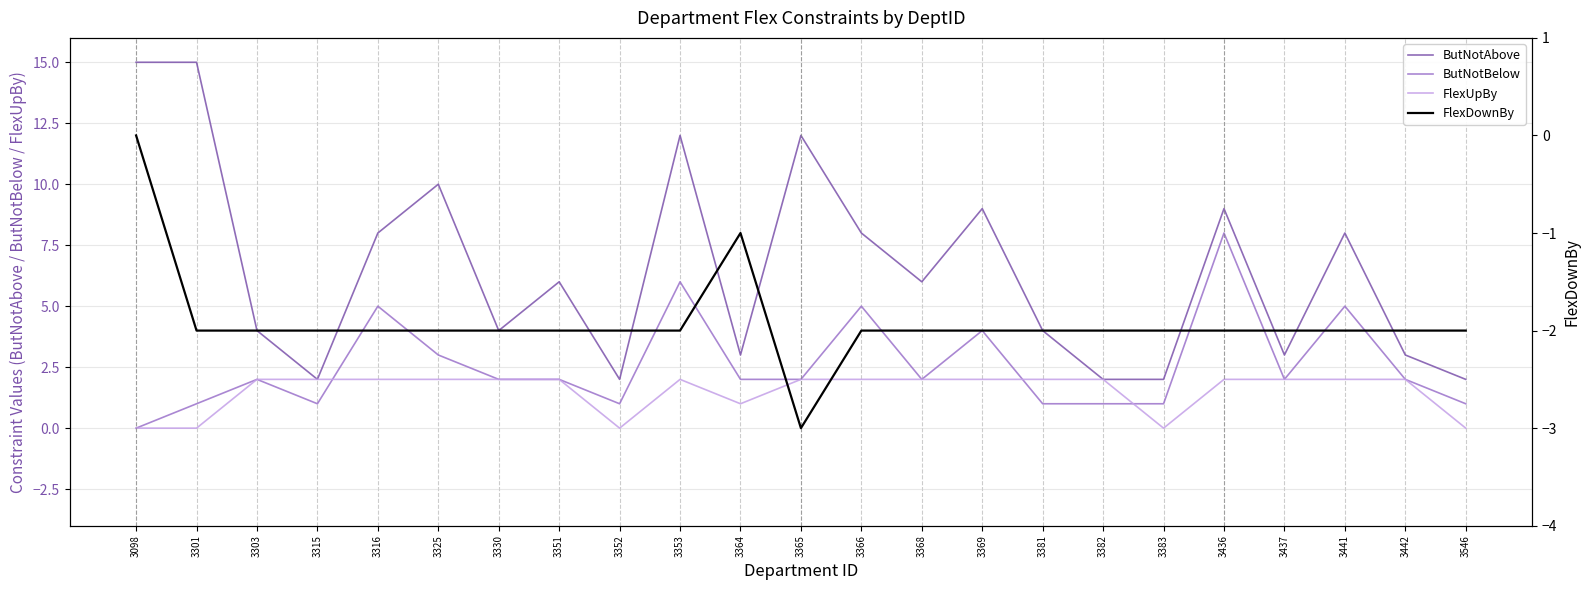

Which series has the largest range (max minus min)?

ButNotAbove